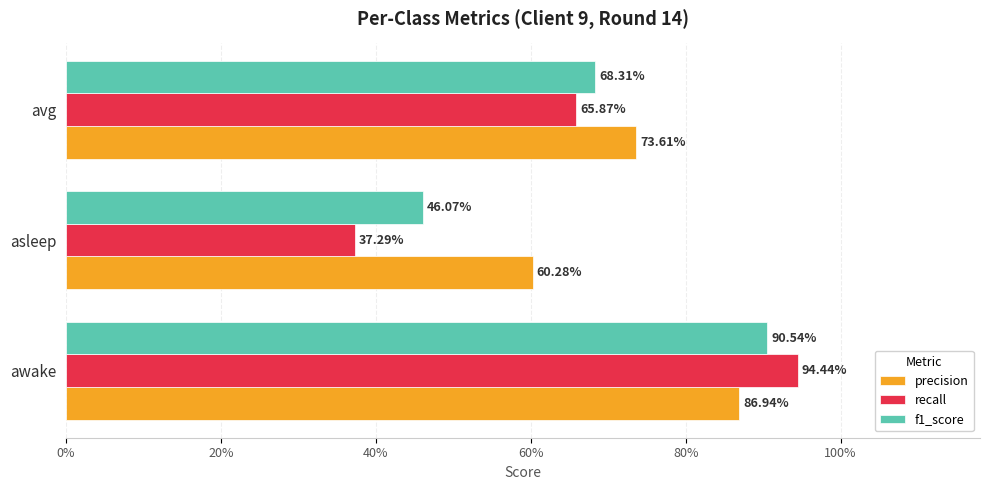

What are all the series names shown in the legend?

precision, recall, f1_score